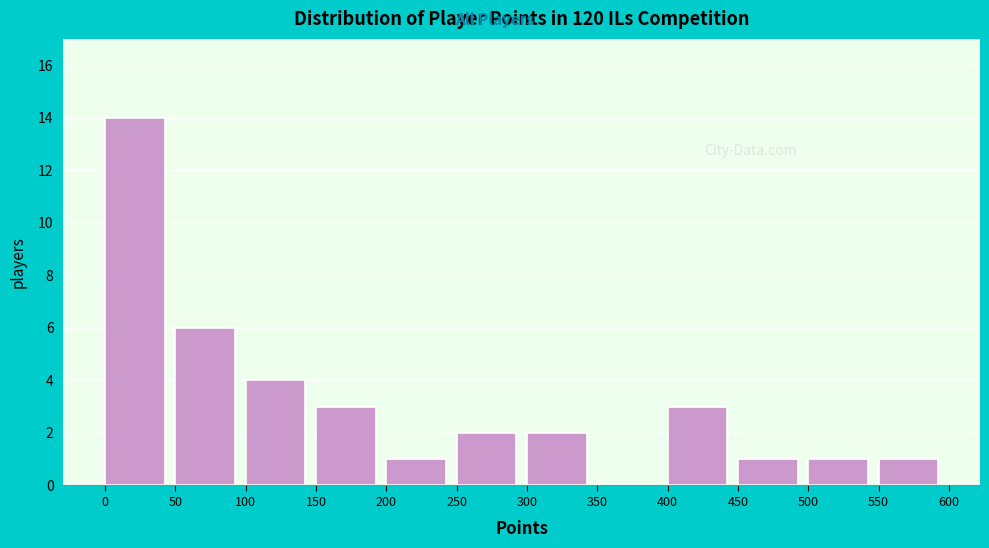

Reading left to right, transcribe this chart: for each bar, give the range it covers on the x-axis and its height. The values are not printed on the chart, so give them approximately, as read against the axis.

0 to 50: 14
50 to 100: 6
100 to 150: 4
150 to 200: 3
200 to 250: 1
250 to 300: 2
300 to 350: 2
350 to 400: 0
400 to 450: 3
450 to 500: 1
500 to 550: 1
550 to 600: 1